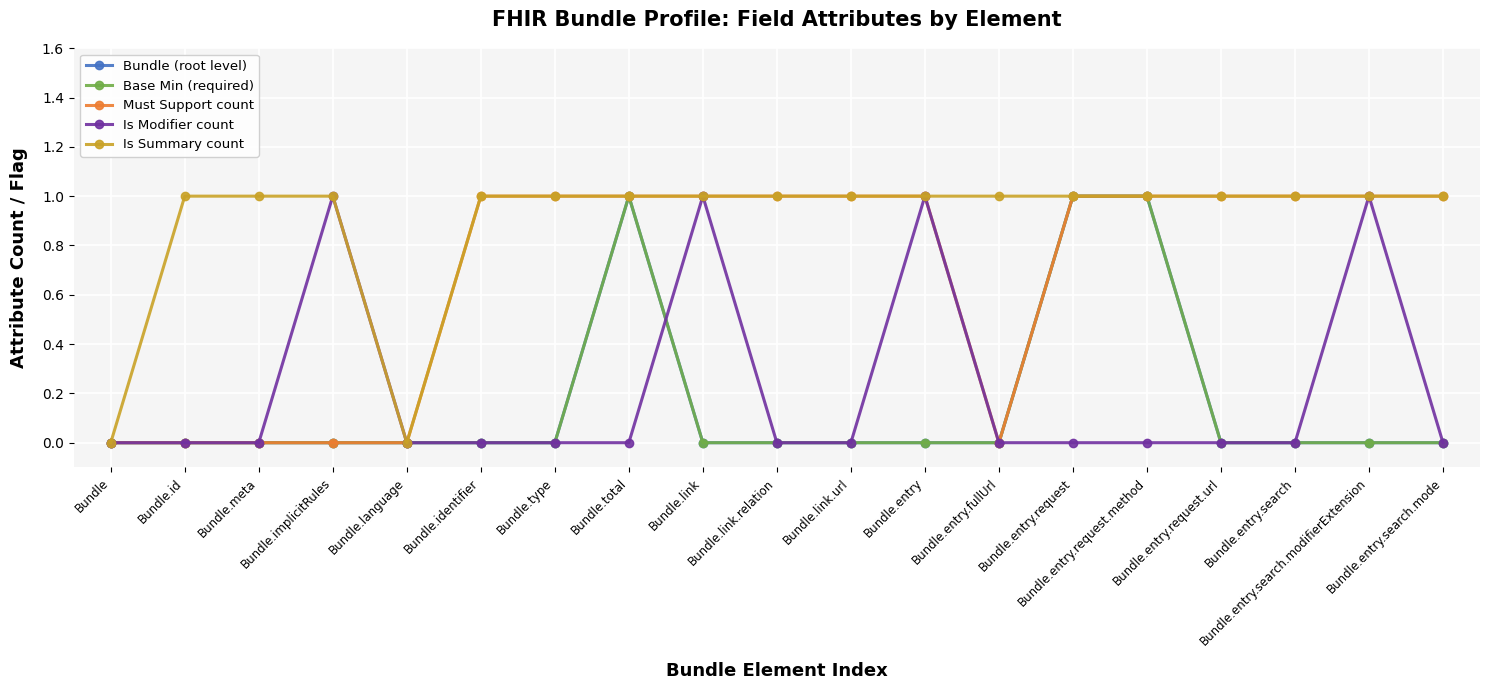

Between Bundle.link.url and Bundle.entry, which series saw the biggest shift?

Is Modifier count